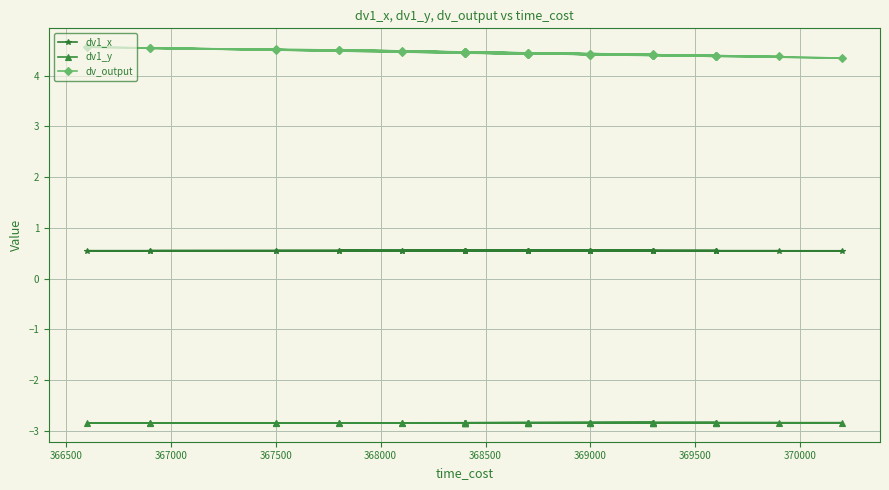

The value of dv_output at 22 is 2.4. True or false?

False